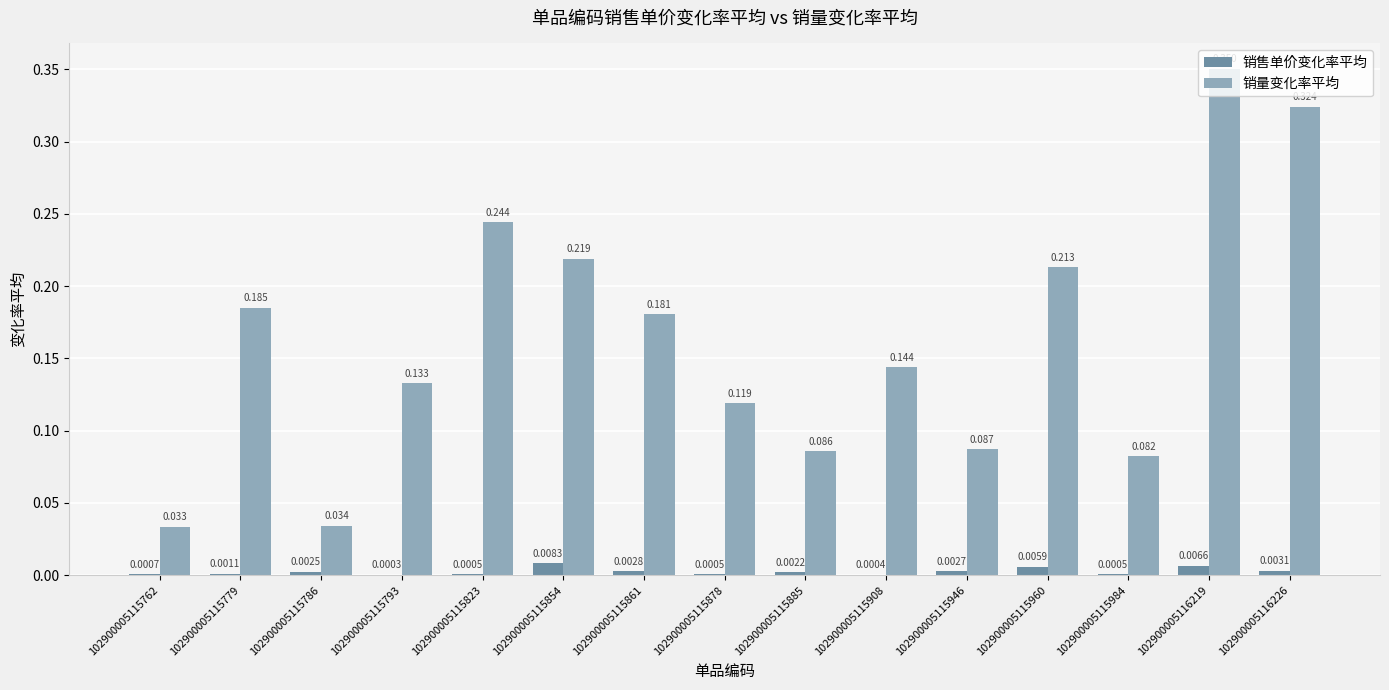

Is the value of 销售单价变化率平均 at 102900005115960 greater than the value of 销量变化率平均 at 102900005115779?

No